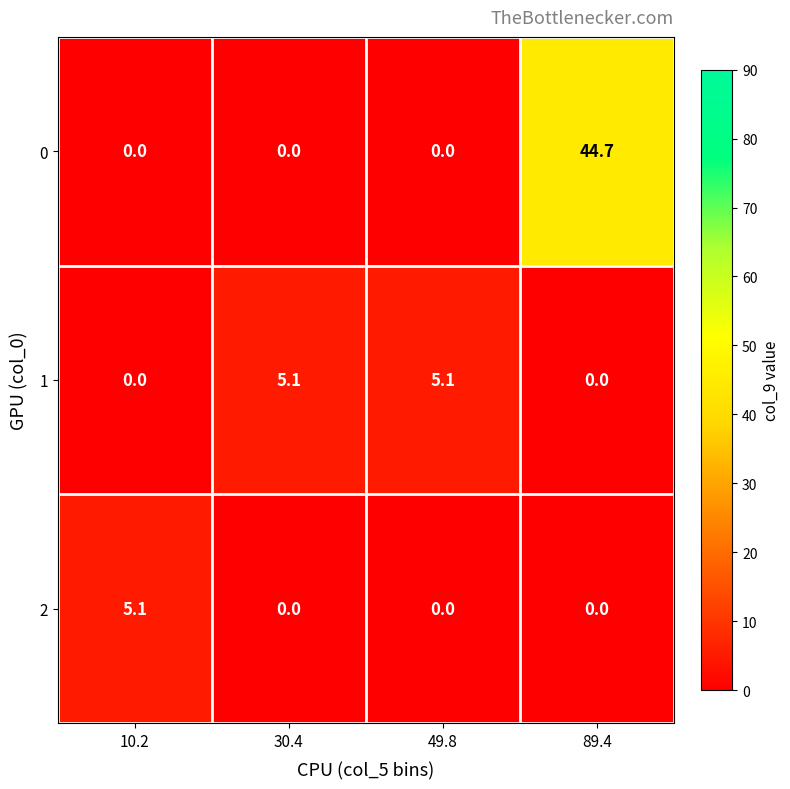

What is the total value across all series at 30.4?

5.1